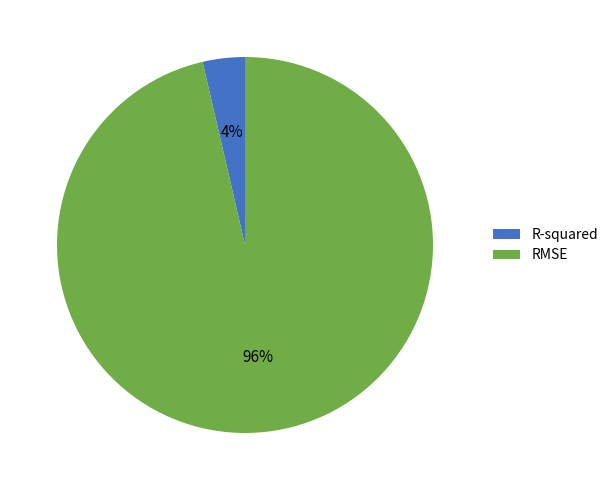

To the nearest percent, what is the average slice percentage?

50%